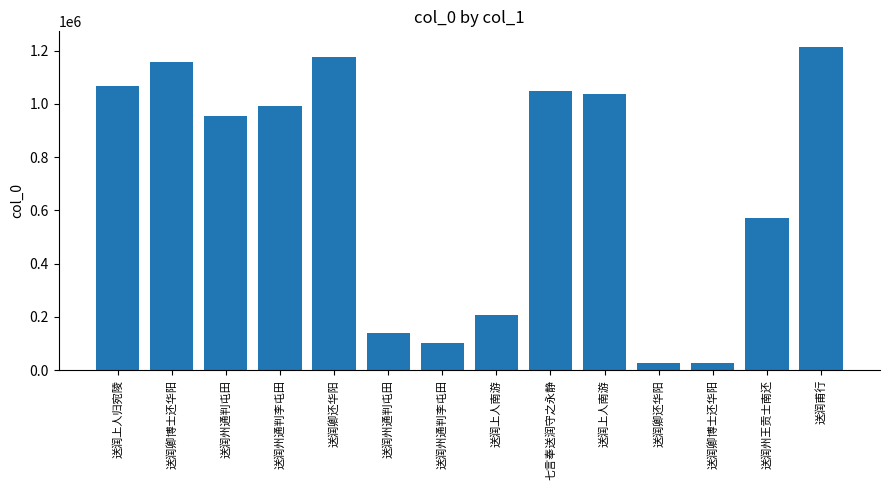

At which category does the chart reach its peak across all series?

送润甫行